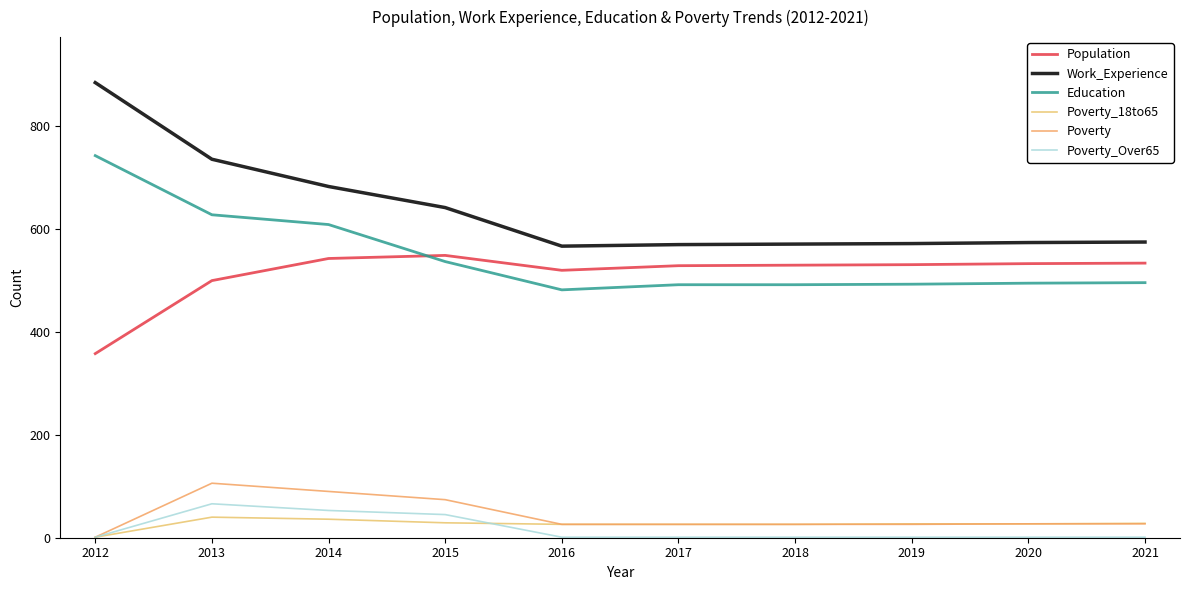

Rank the series by their maximum value, from lowest to highest.

Poverty_18to65, Poverty_Over65, Poverty, Population, Education, Work_Experience